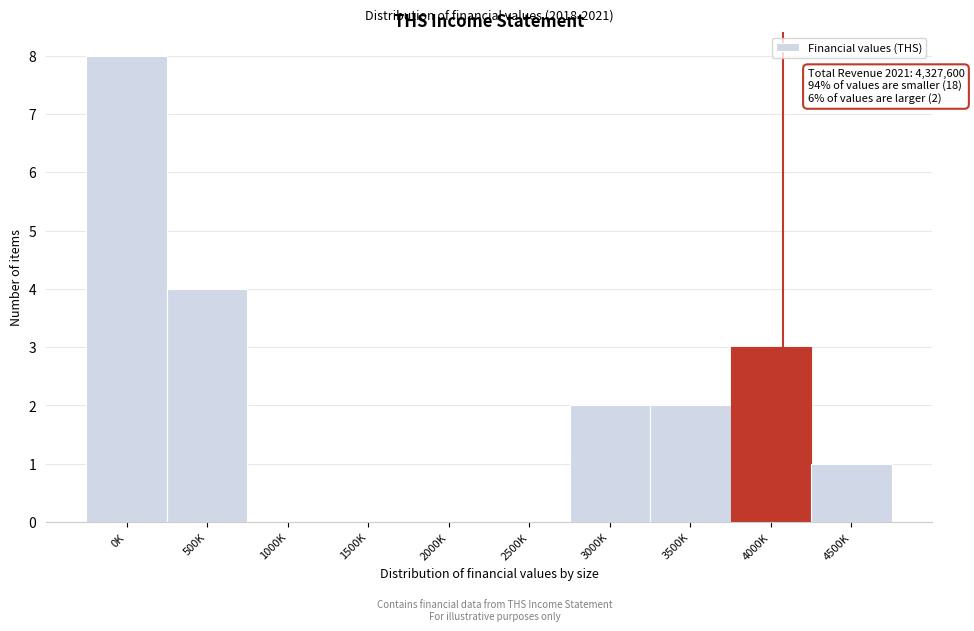

Which has a higher value, 500K or 4500K?

500K